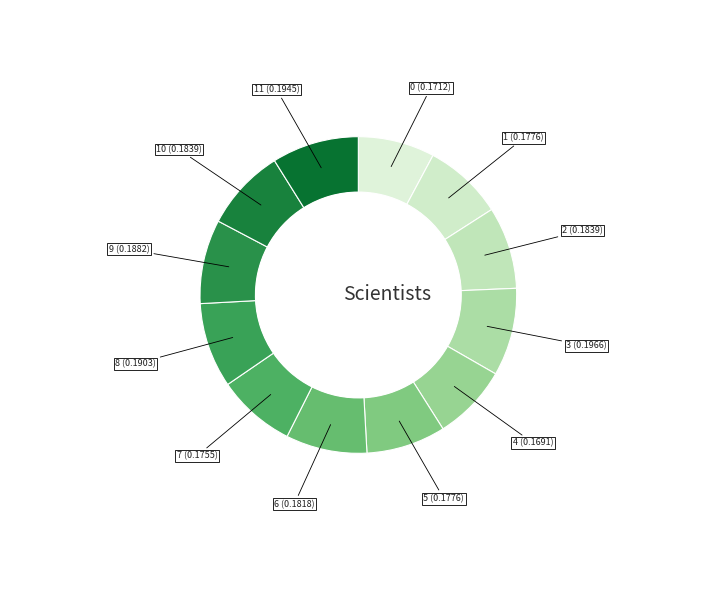

Does 6 account for over 50% of the chart?

No